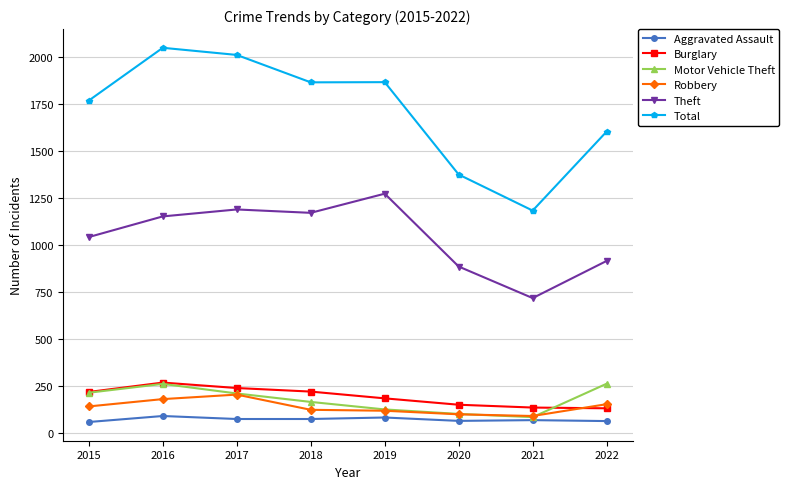

Read the Aggravated Assault value at 2020, to the nearest 10.

60